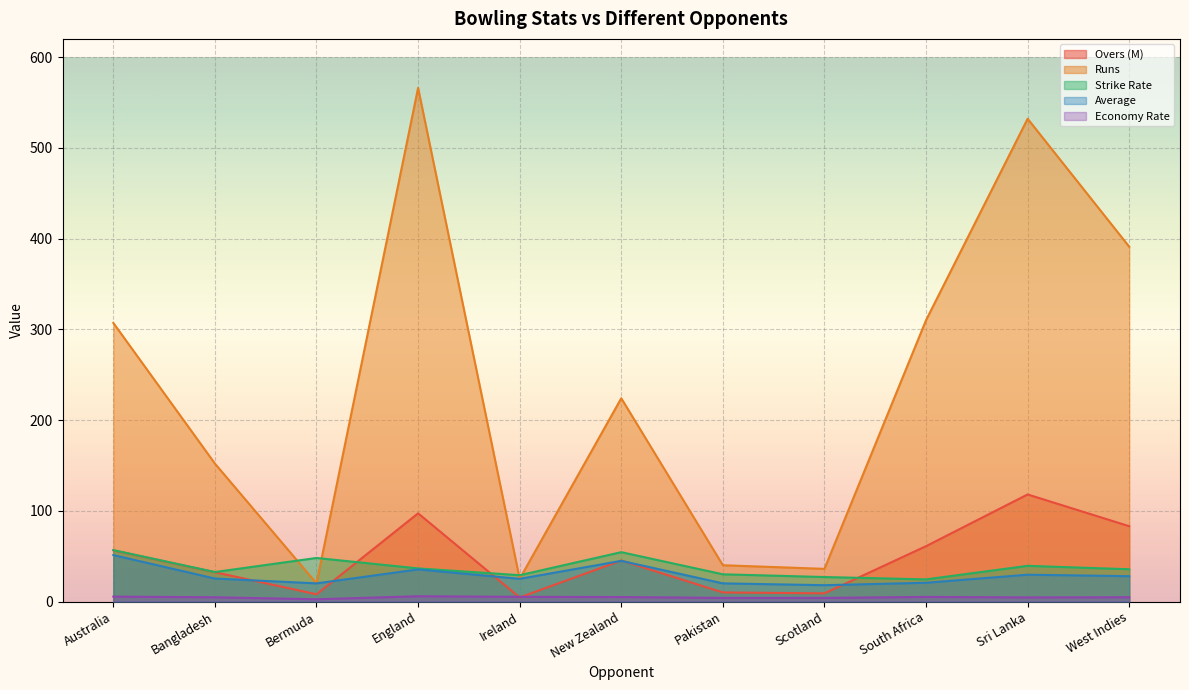

What is the total value across all series at Scotland?

94.0